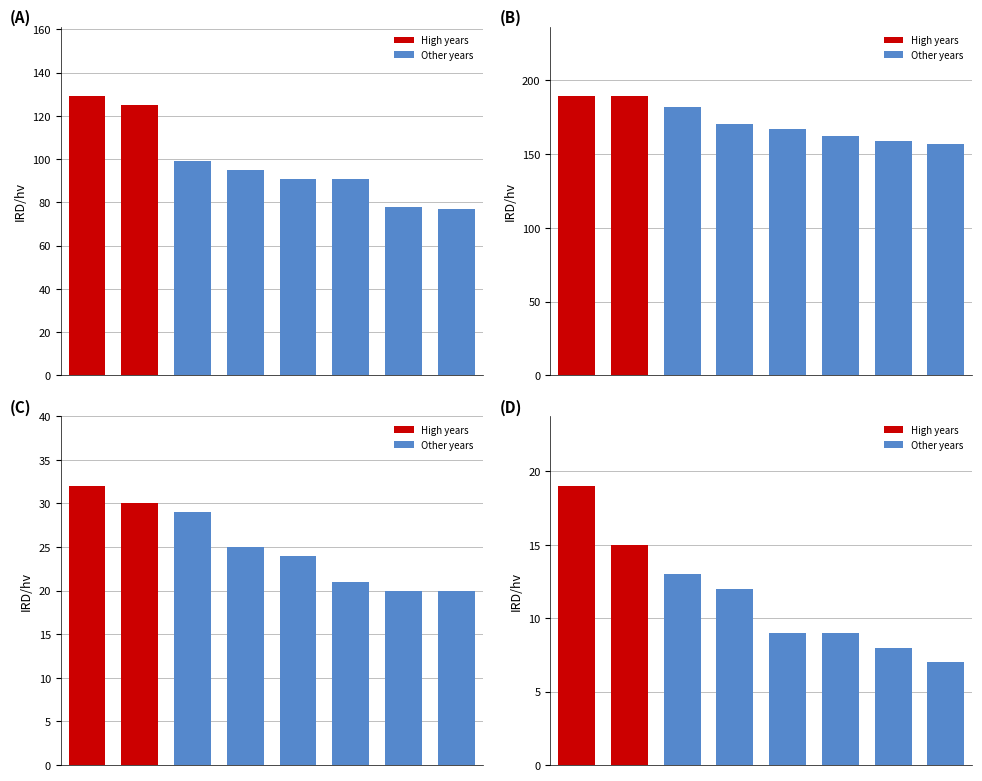

Are the bars grouped side by side (vs. stacked)?

Yes